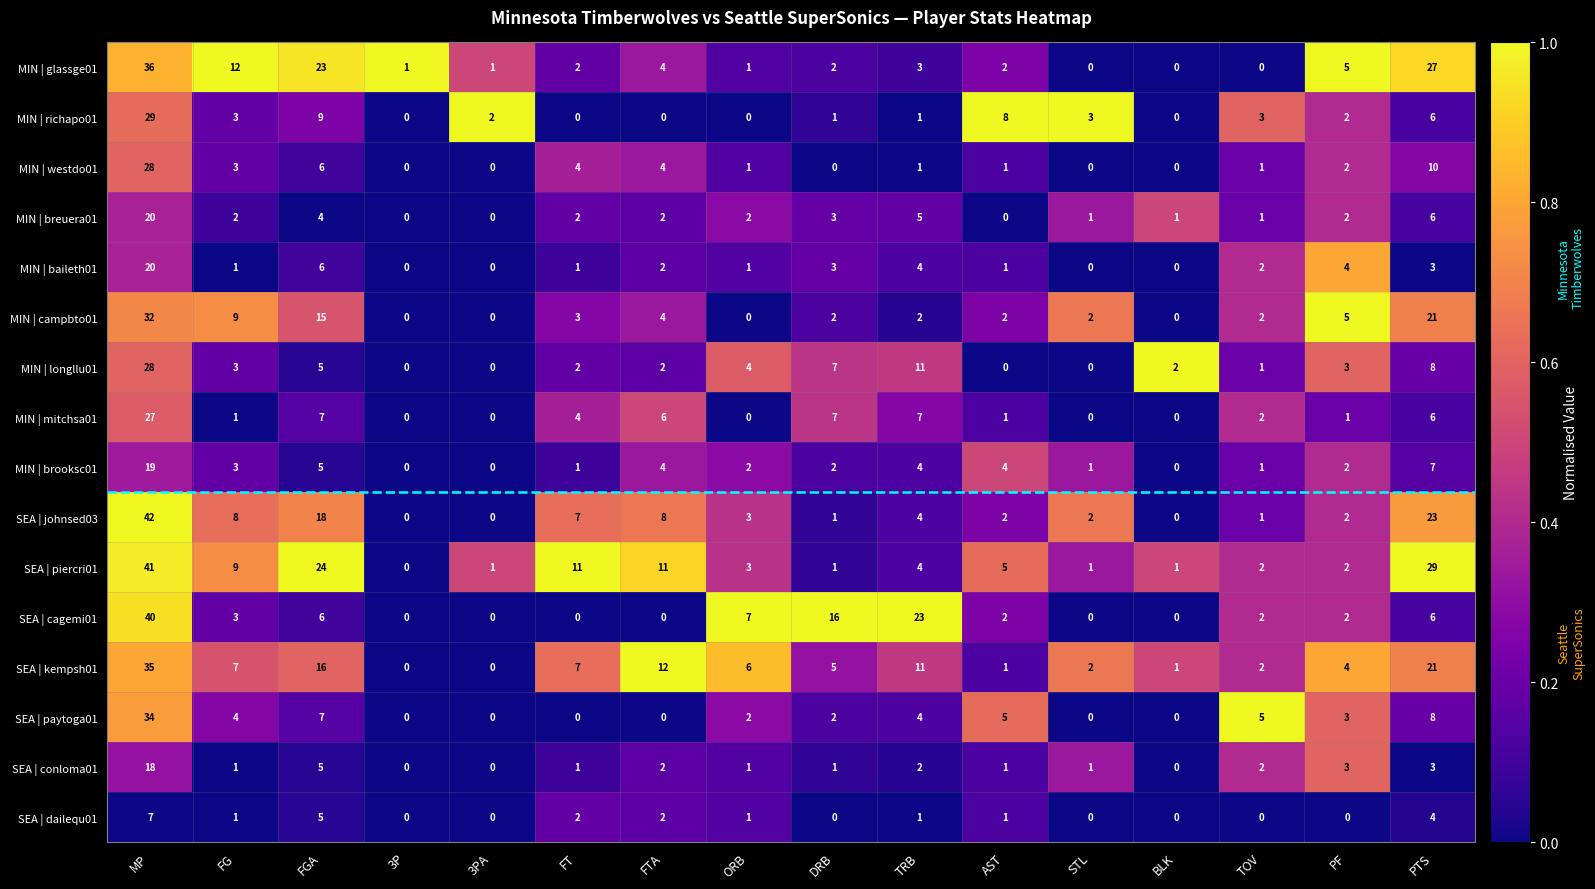

True or false: MIN | campbto01 has a value of 32 at MP.

True